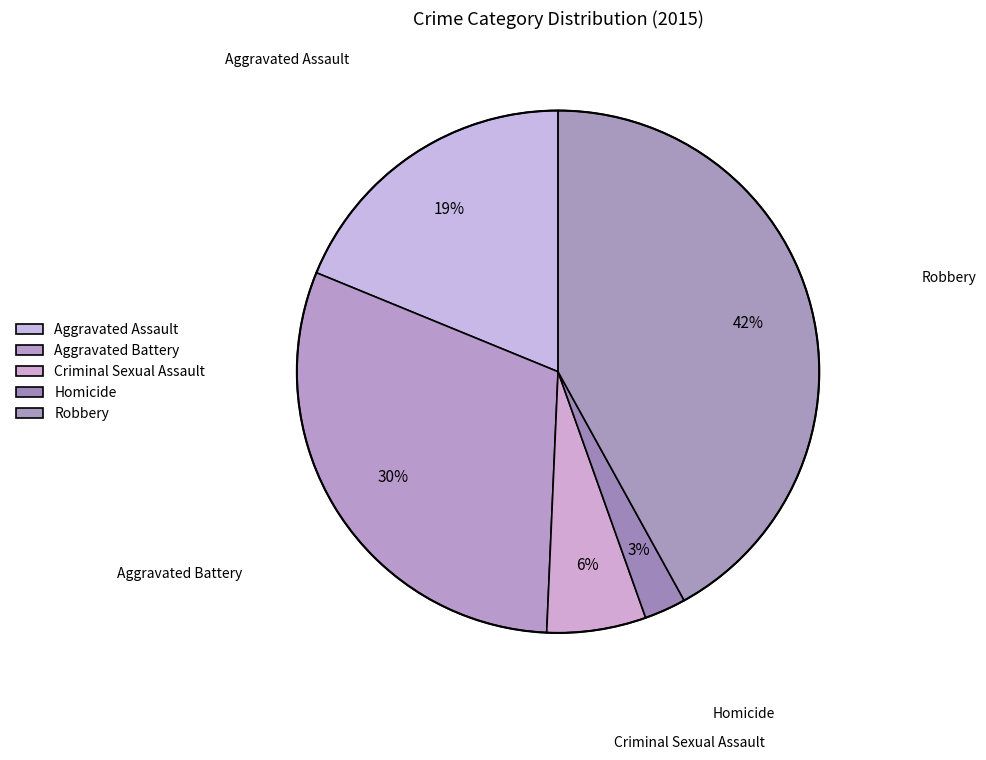

The Robbery slice represents 50% of the pie. True or false?

False